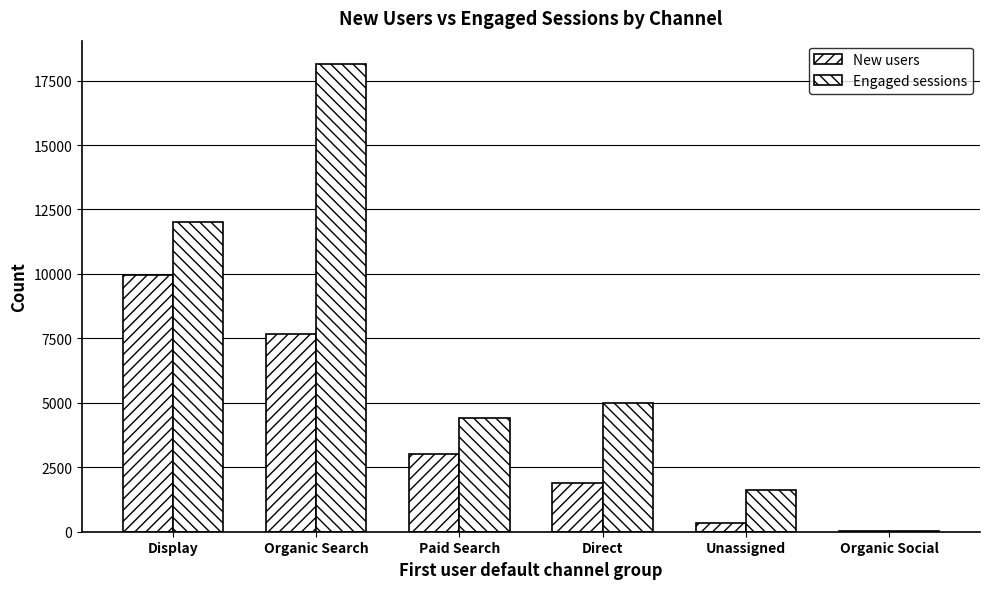

Reading right to left, list all the values displayed in this chart.

New users: 10	325	1903	3025	7652	9957
Engaged sessions: 13	1619	4975	4408	18141	12008